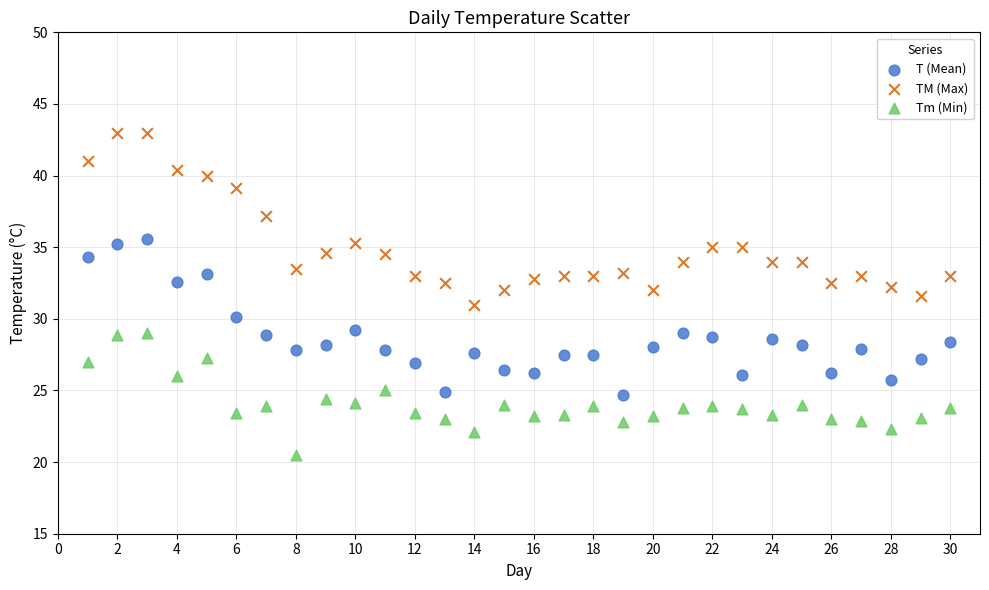

Which series contains the highest Y value?

TM (Max)